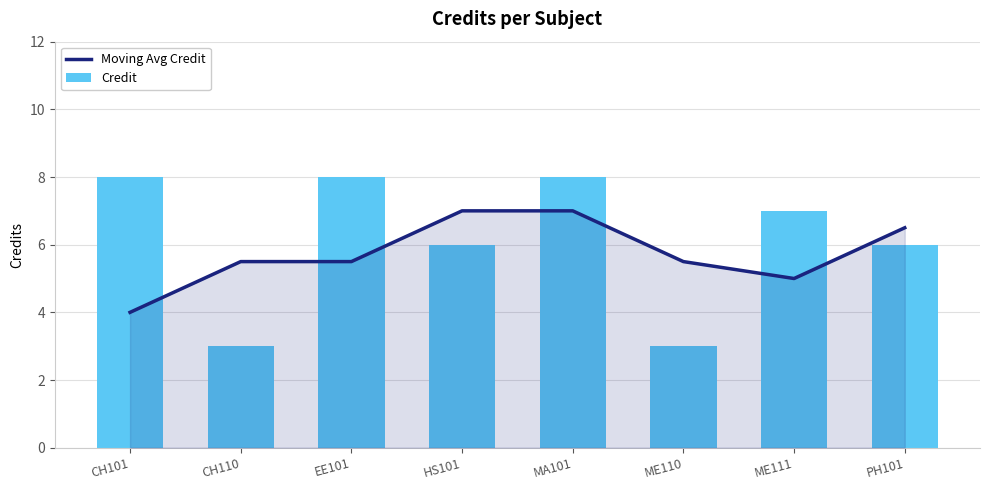

How many data points does each series have?

8